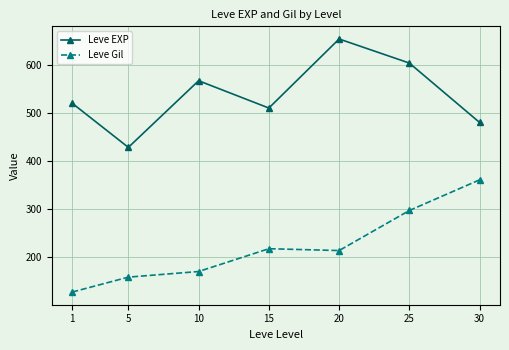

Reading left to right, what are all the values shown in this chart?

Leve EXP: 520.0	428.3	566.7	510.0	653.3	603.3	480.0
Leve Gil: 128.0	159.0	170.7	218.0	214.2	297.3	361.0